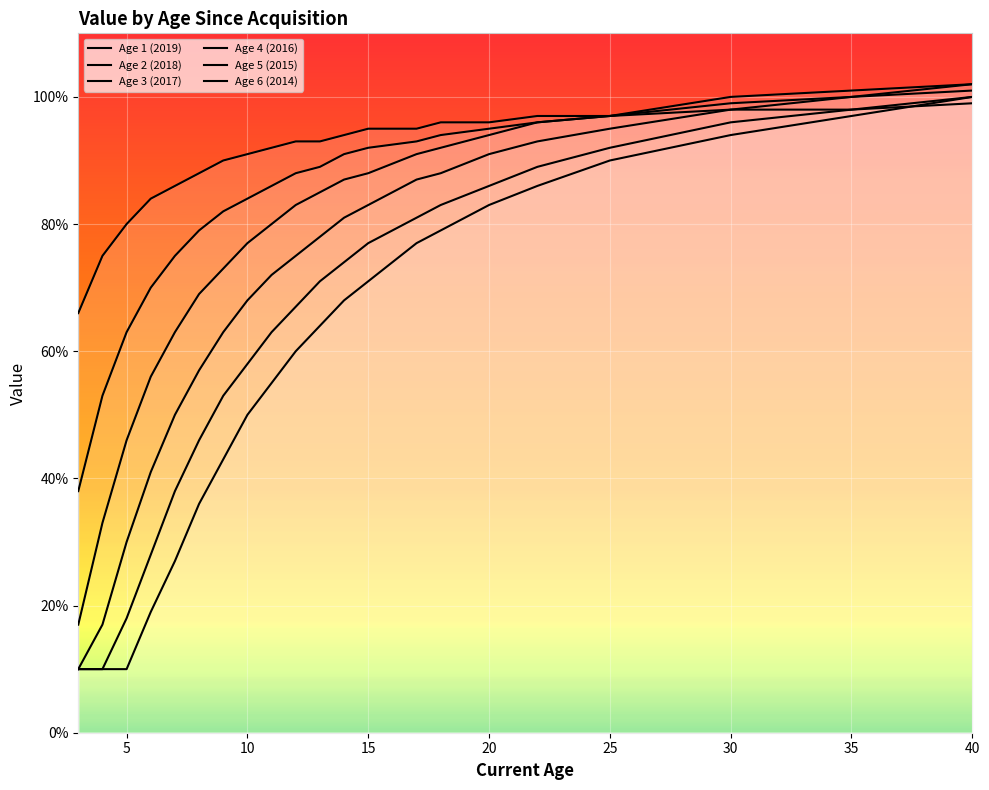

Reading right to left, list all the values displayed in this chart.

Age 1 (2019): 99	98	98	97	97	96	96	95	95	94	93	93	92	91	90	88	86	84	80	75	66
Age 2 (2018): 101	100	99	97	96	95	94	93	92	91	89	88	86	84	82	79	75	70	63	53	38
Age 3 (2017): 102	101	100	97	96	94	92	91	88	87	85	83	80	77	73	69	63	56	46	33	17
Age 4 (2016): 102	100	98	95	93	91	88	87	83	81	78	75	72	68	63	57	50	41	30	17	10
Age 5 (2015): 100	98	96	92	89	86	83	81	77	74	71	67	63	58	53	46	38	28	18	10	10
Age 6 (2014): 100	97	94	90	86	83	79	77	71	68	64	60	55	50	43	36	27	19	10	10	10